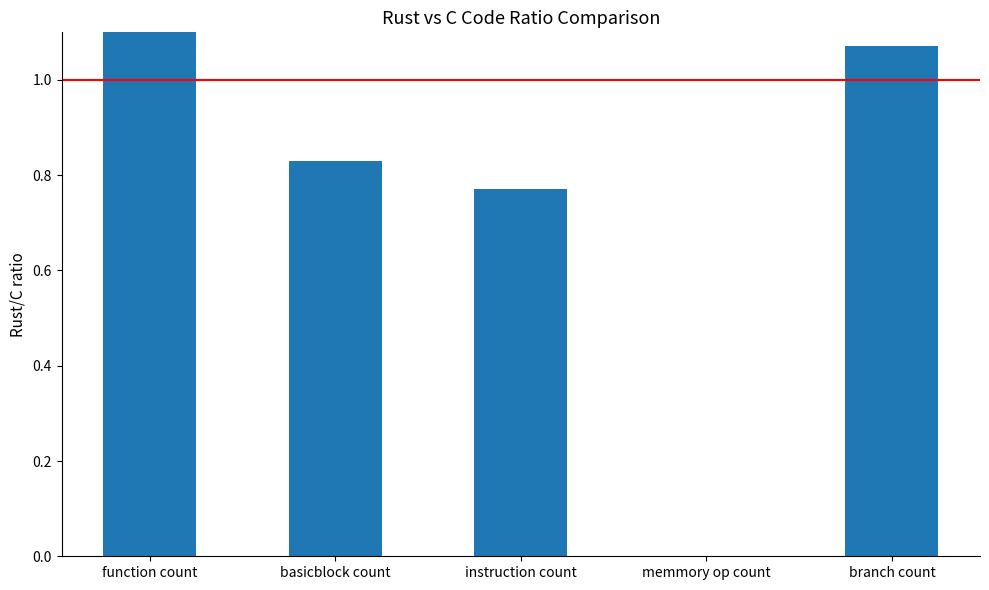

What is the average value?

0.8